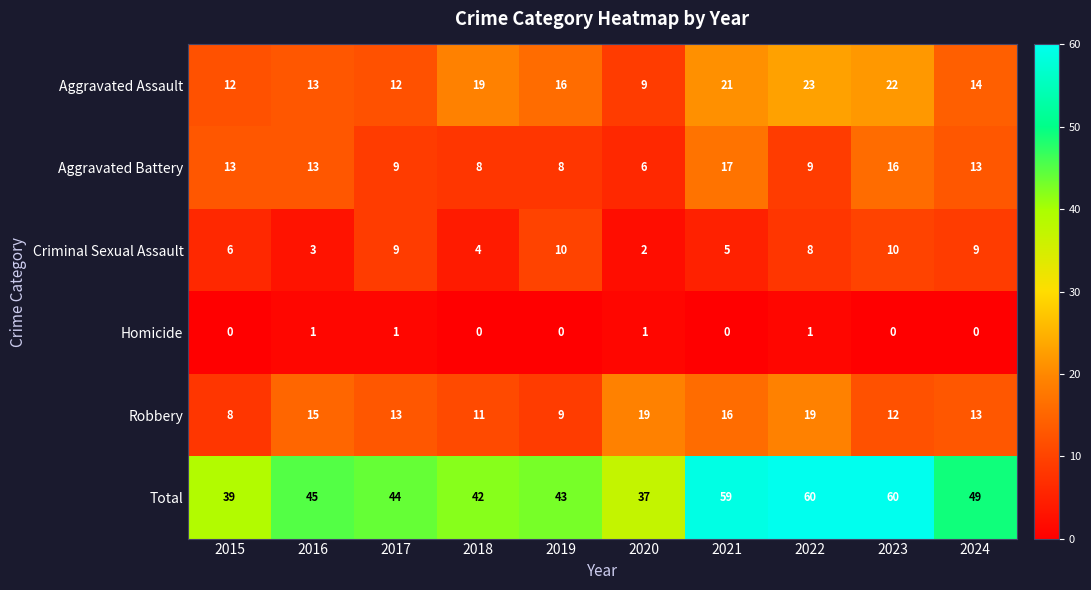

Read the Aggravated Assault value at 2017.

12